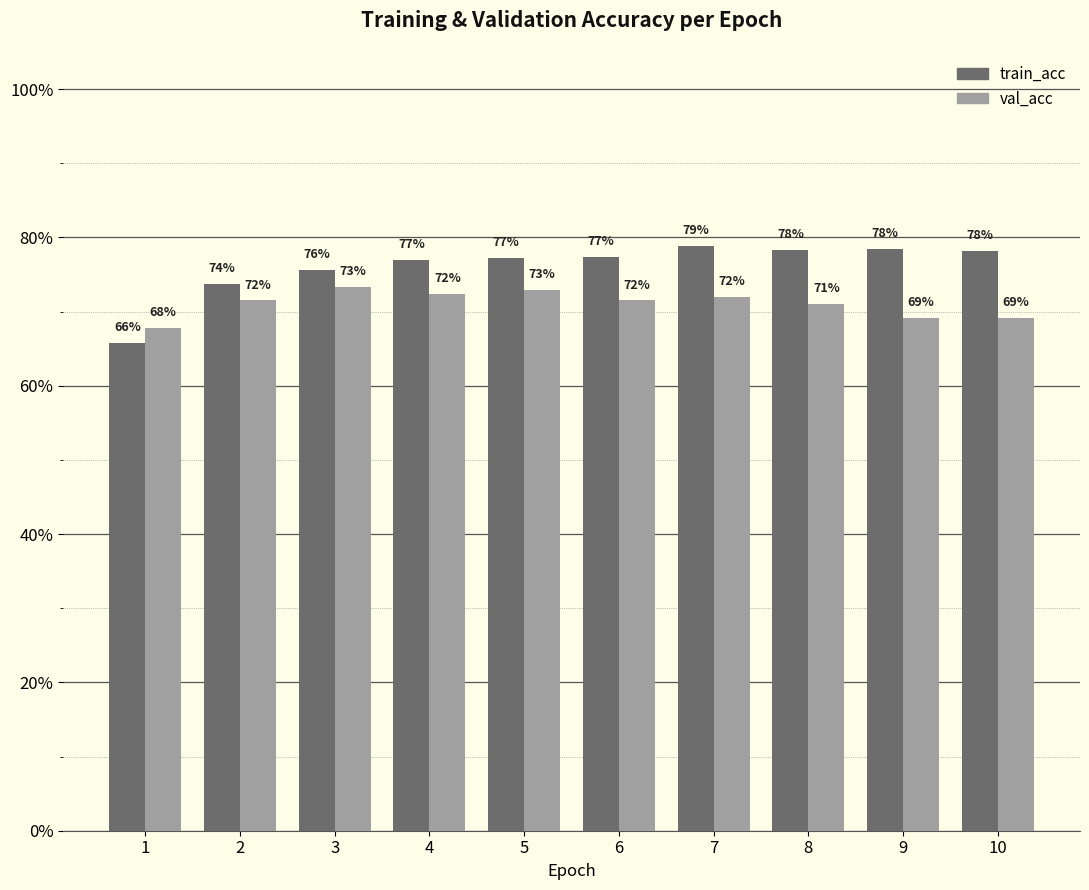

What is the maximum value shown in the chart?

0.8